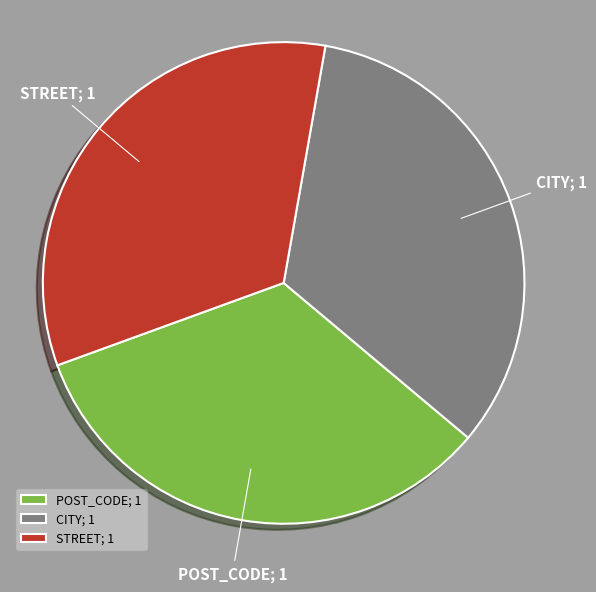

Approximately how many times larger is the value at STREET; 1 compared to CITY; 1?

1.0